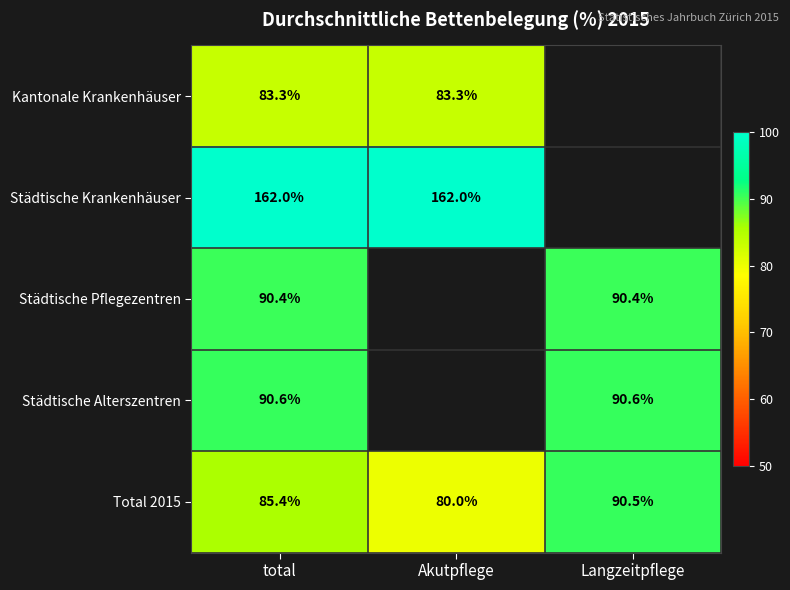

How many values in the Total 2015 series exceed 85?

2